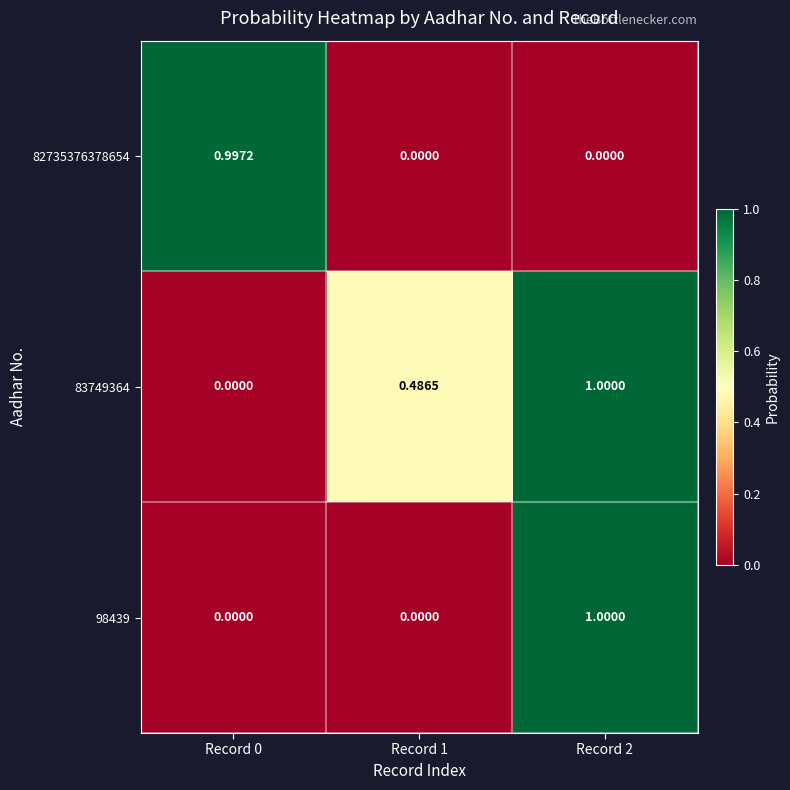

Between Record 0 and Record 1, which series saw the biggest shift?

82735376378654